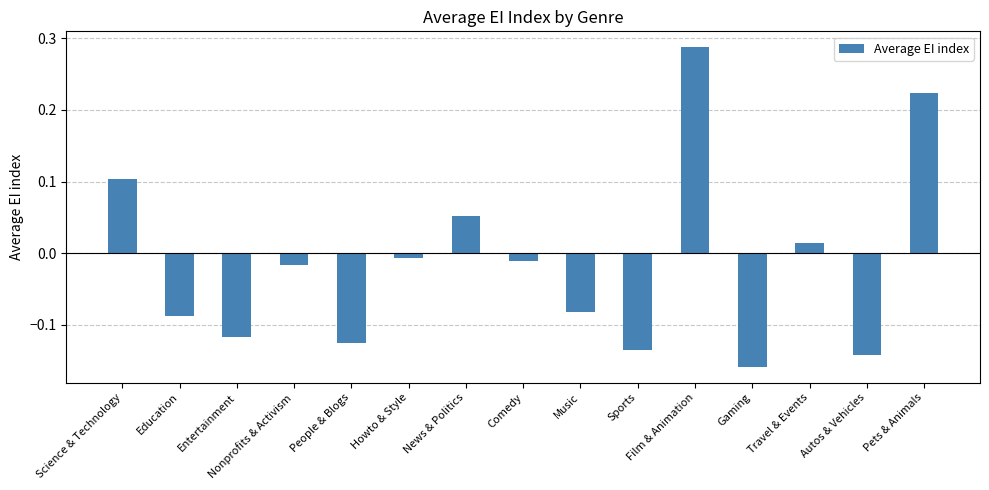

List the labels in order of value, smallest first.

Gaming, Autos & Vehicles, Sports, People & Blogs, Entertainment, Education, Music, Nonprofits & Activism, Comedy, Howto & Style, Travel & Events, News & Politics, Science & Technology, Pets & Animals, Film & Animation